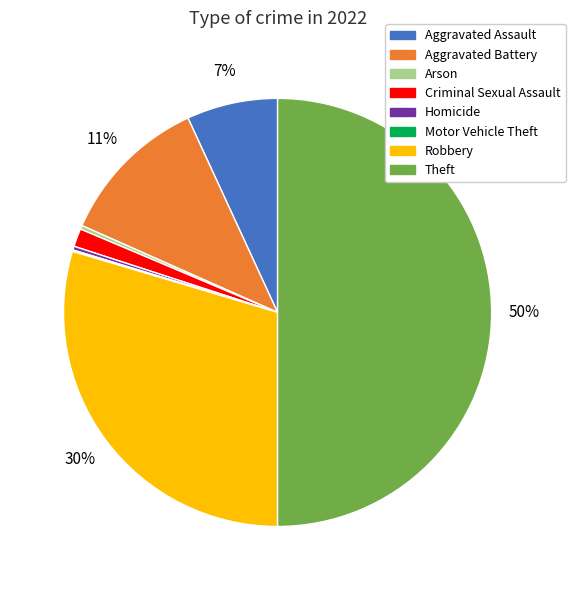

The Aggravated Battery slice represents 11% of the pie. True or false?

True